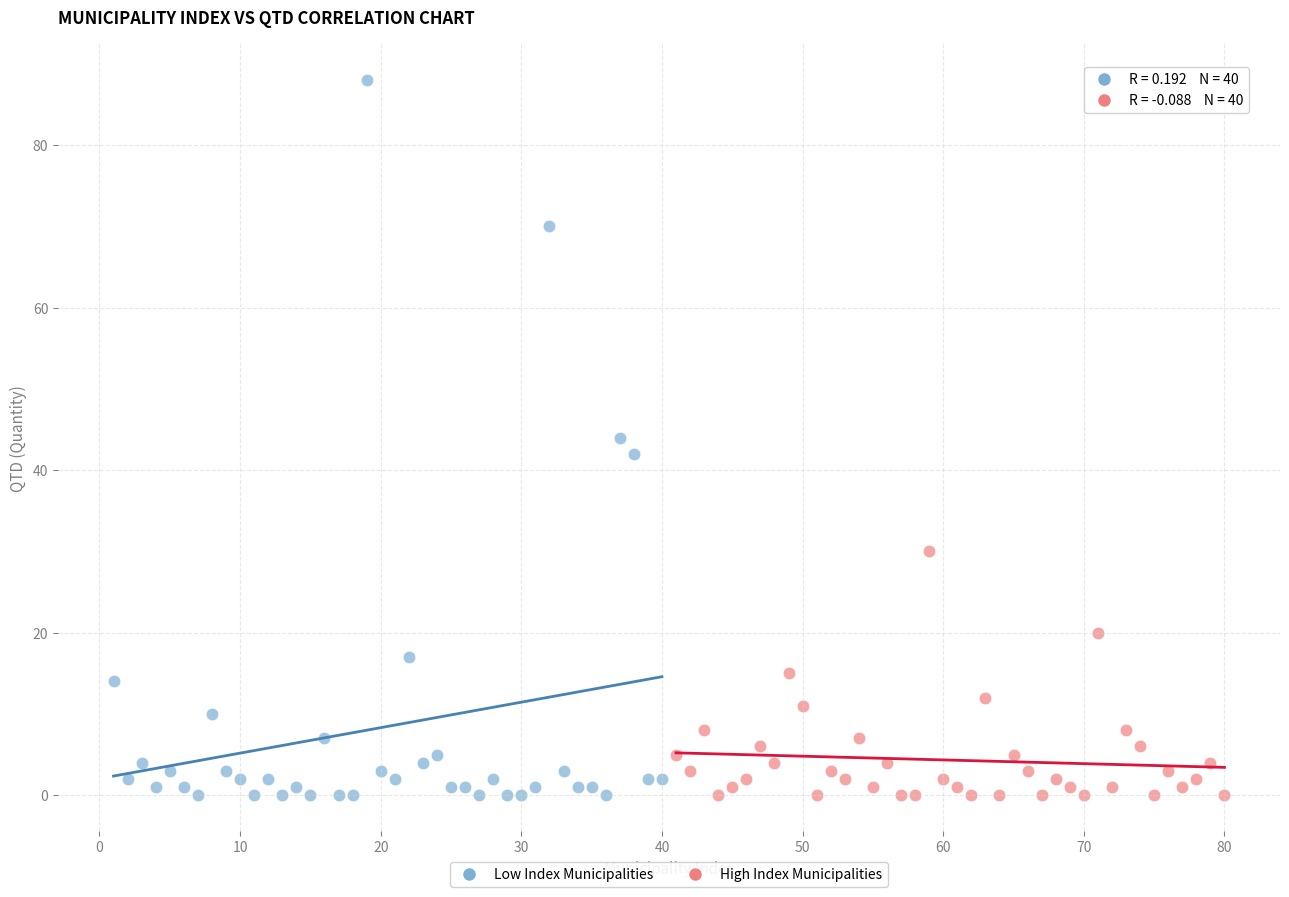

Which series has the widest spread of Y values?

Low Index Municipalities